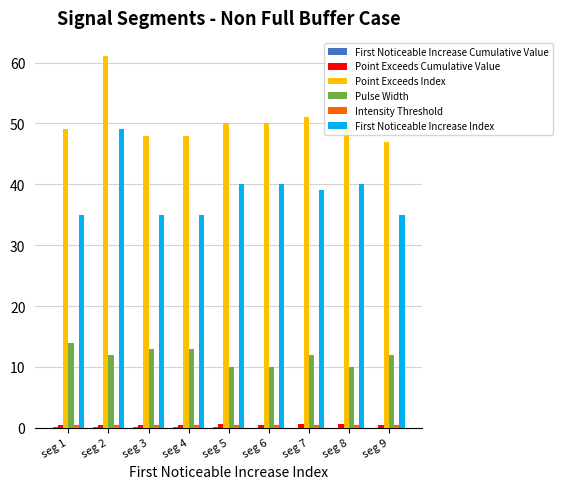

The value of Pulse Width at seg 1 is 19.1. True or false?

False